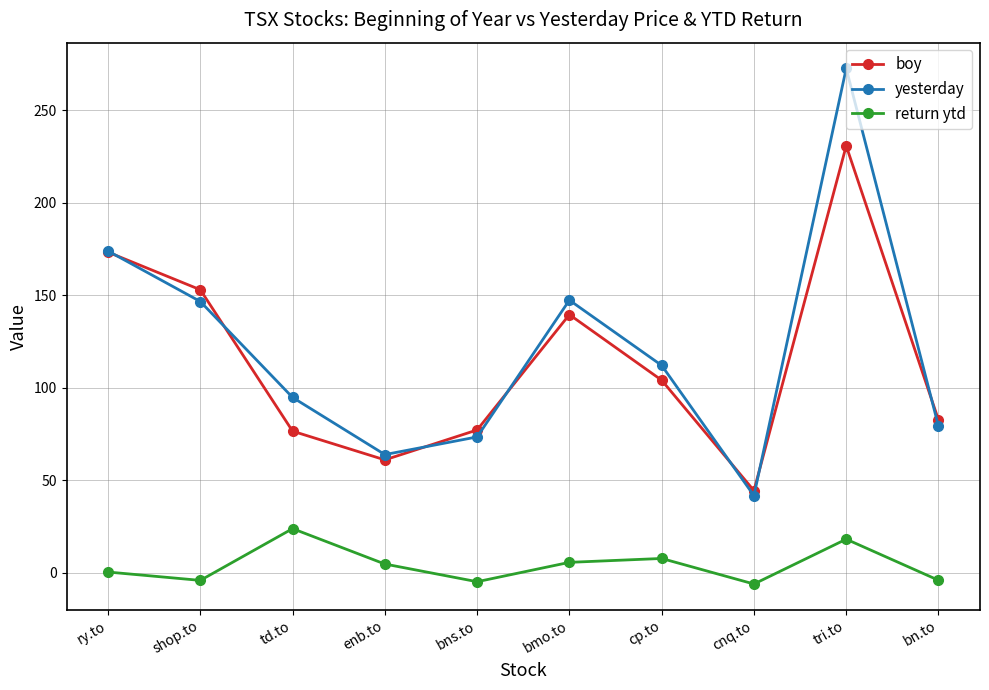

Count the number of data series in this chart.

3